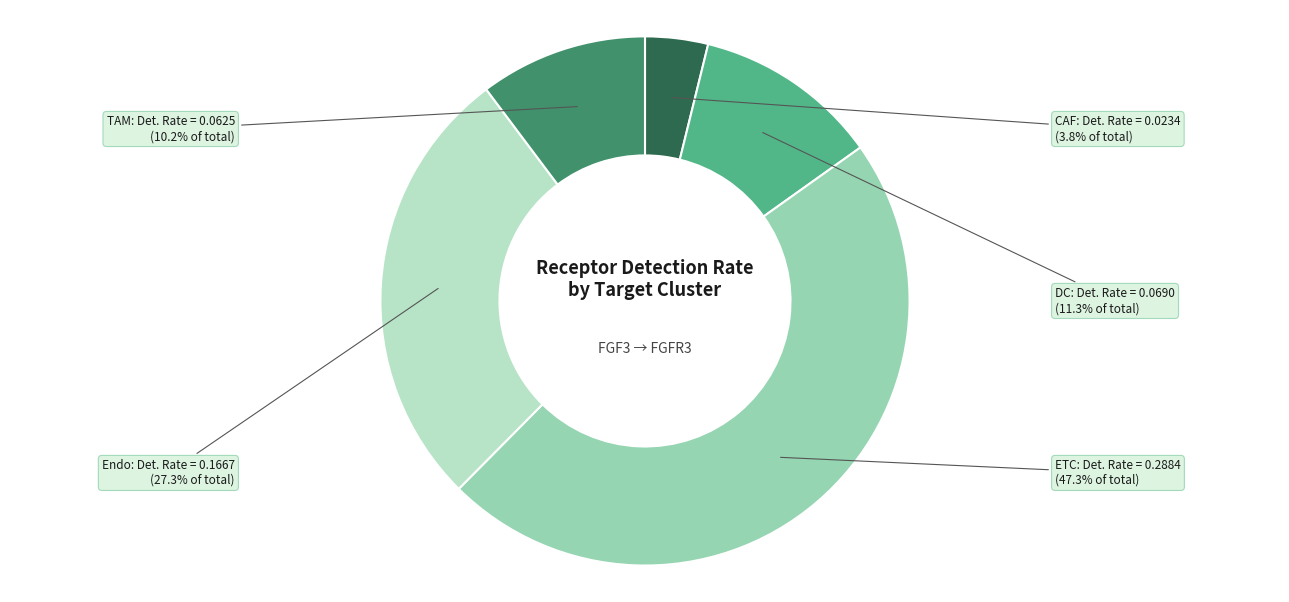

Is it true that Endo is 27% of the pie?

True